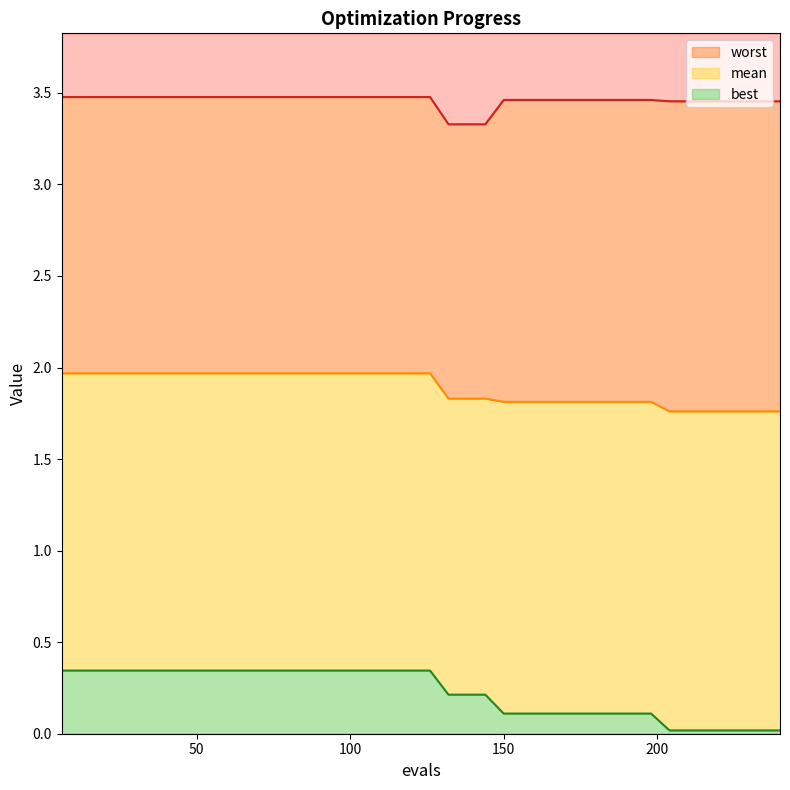

Reading right to left, list all the values displayed in this chart.

mean: 1.8	1.8	1.8	1.8	1.8	1.8	1.8	1.8	1.8	1.8	1.8	1.8	1.8	1.8	1.8	1.8	1.8	1.8	1.8	2.0	2.0	2.0	2.0	2.0	2.0	2.0	2.0	2.0	2.0	2.0	2.0	2.0	2.0	2.0	2.0	2.0	2.0	2.0	2.0	2.0
best: 0.0	0.0	0.0	0.0	0.0	0.0	0.0	0.1	0.1	0.1	0.1	0.1	0.1	0.1	0.1	0.1	0.2	0.2	0.2	0.3	0.3	0.3	0.3	0.3	0.3	0.3	0.3	0.3	0.3	0.3	0.3	0.3	0.3	0.3	0.3	0.3	0.3	0.3	0.3	0.3
worst: 3.5	3.5	3.5	3.5	3.5	3.5	3.5	3.5	3.5	3.5	3.5	3.5	3.5	3.5	3.5	3.5	3.3	3.3	3.3	3.5	3.5	3.5	3.5	3.5	3.5	3.5	3.5	3.5	3.5	3.5	3.5	3.5	3.5	3.5	3.5	3.5	3.5	3.5	3.5	3.5